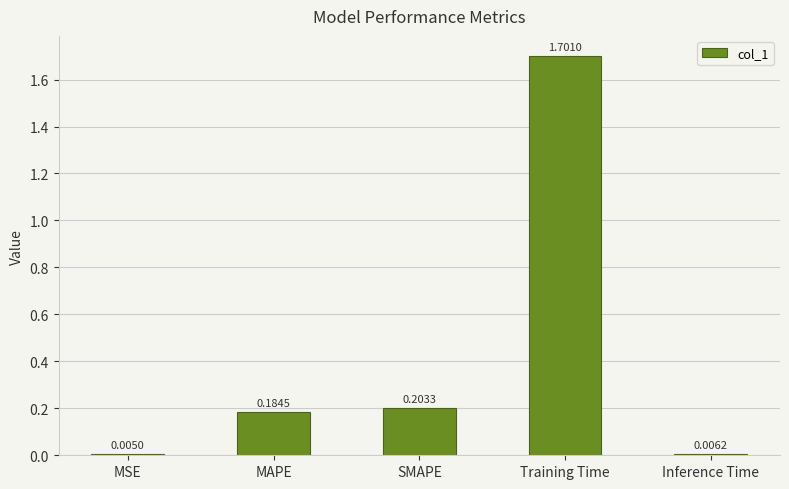

Are the bars grouped side by side (vs. stacked)?

No